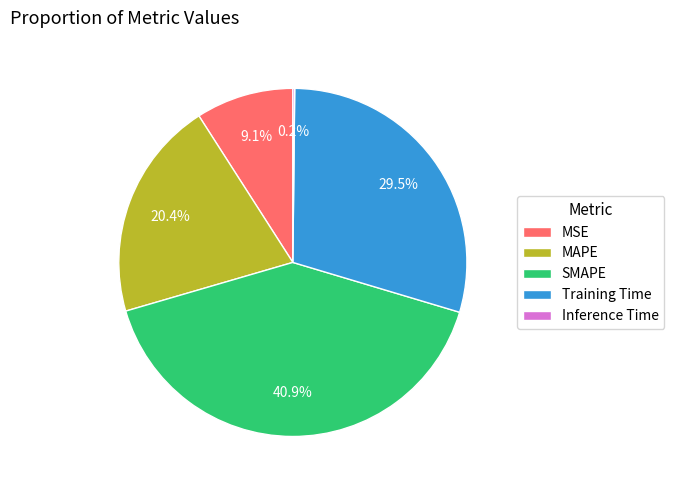

What portion of the pie excludes Training Time?

70.5%